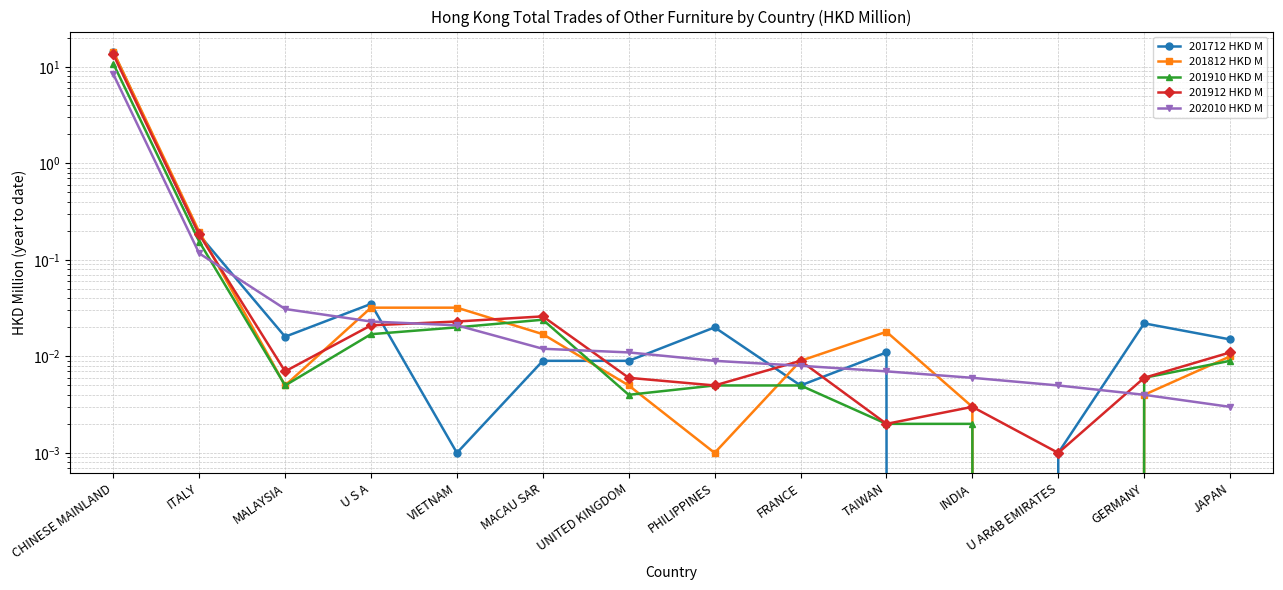

Which has a higher value, PHILIPPINES or U S A?

U S A